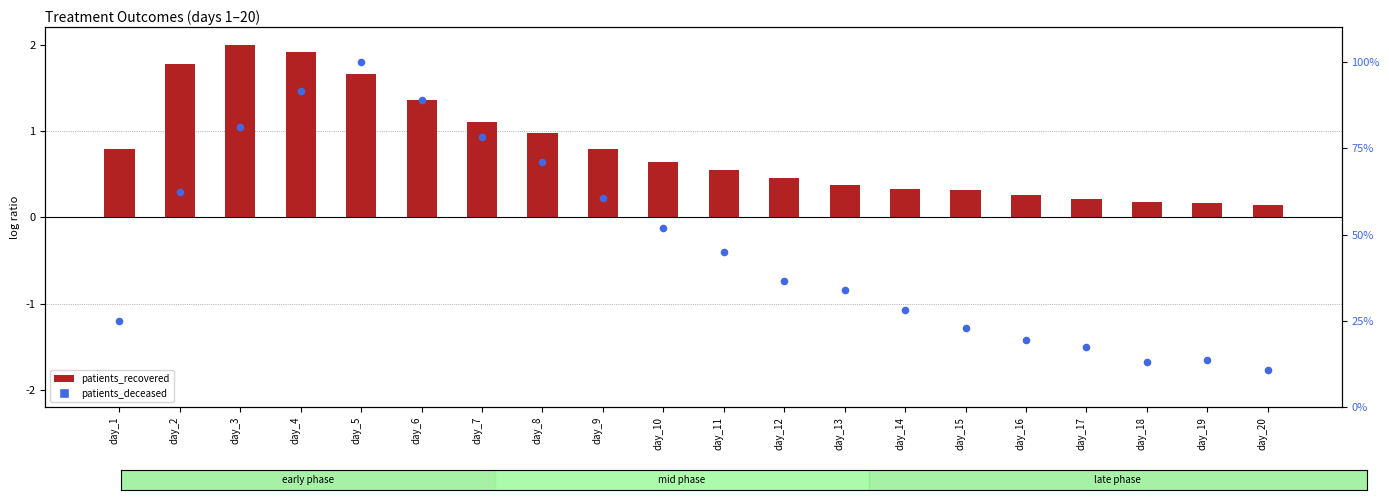

Which series contains the lowest Y value?

patients_recovered